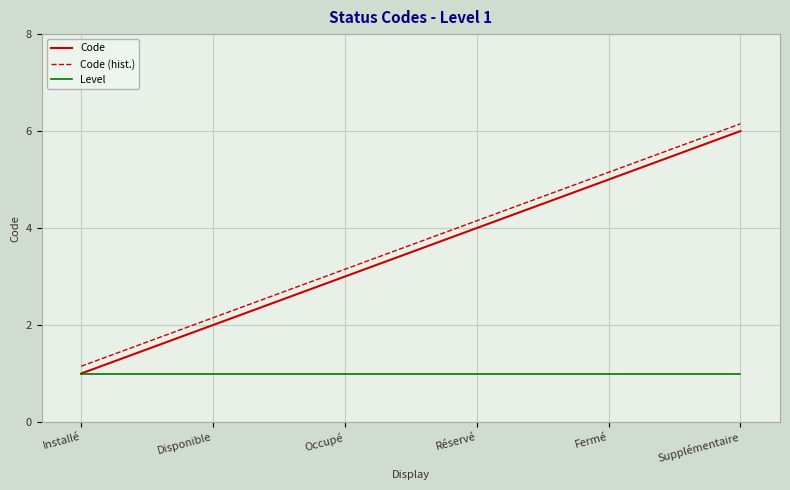

True or false: Code and Code (hist.) intersect in this chart.

False